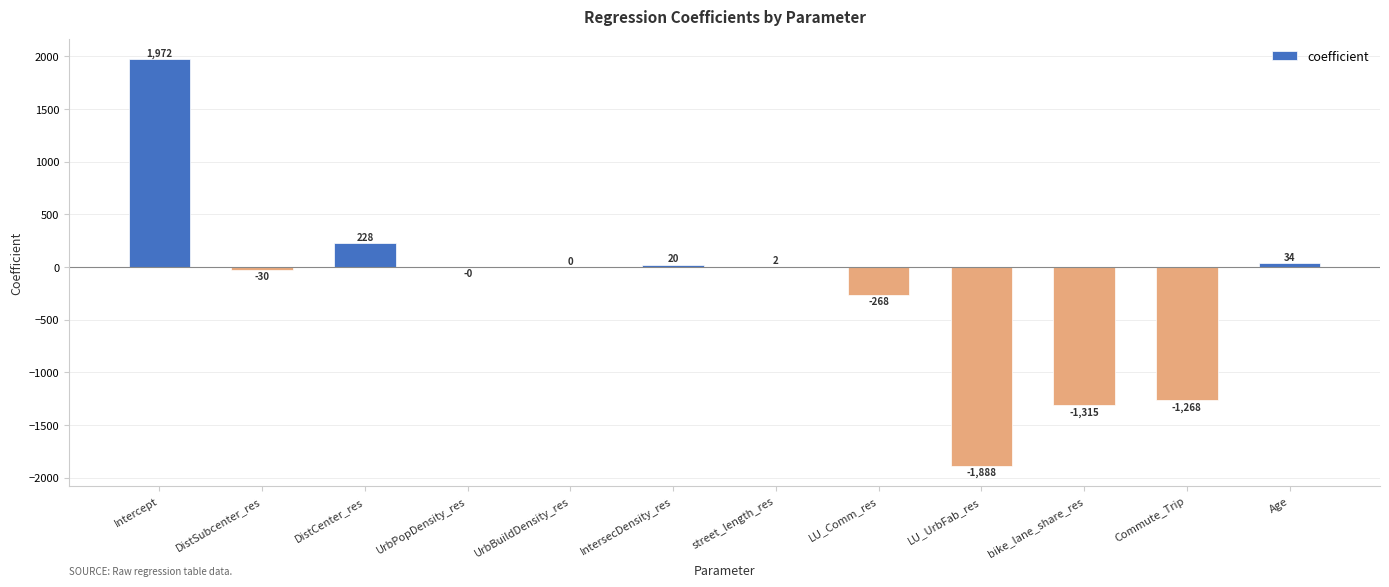

True or false: the data shows -1315.3 at bike_lane_share_res.

True